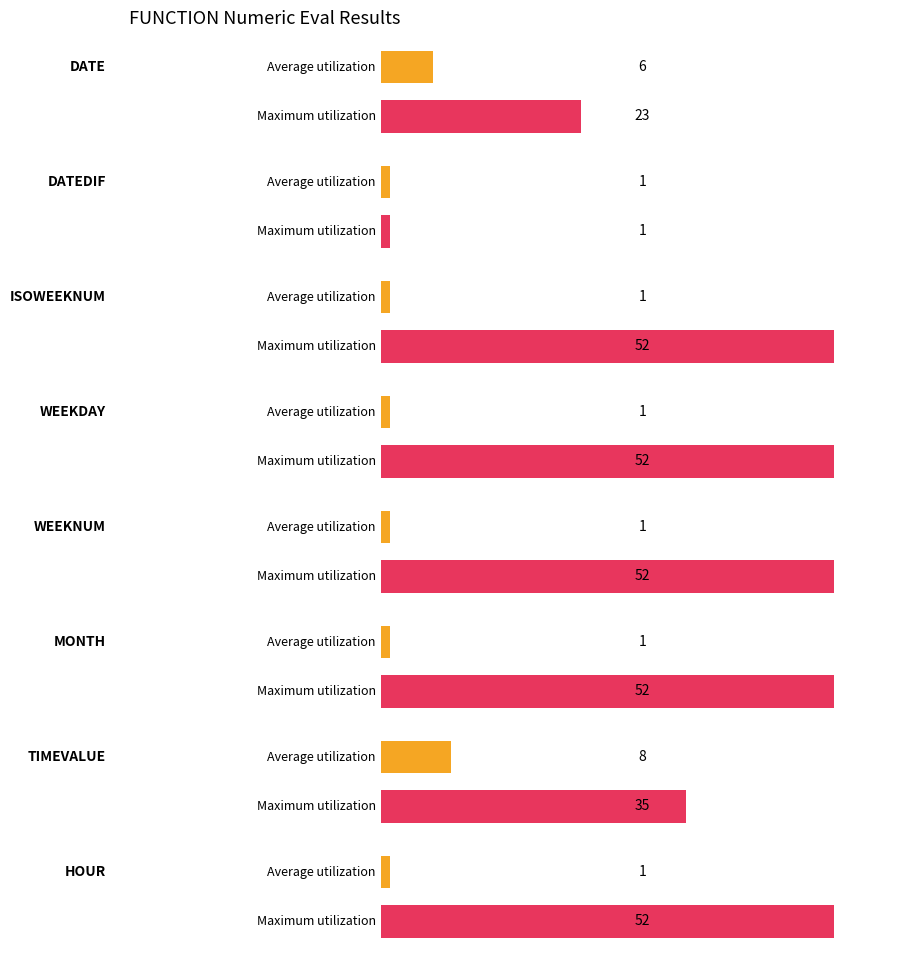

Which series has the largest range (max minus min)?

Maximum utilization